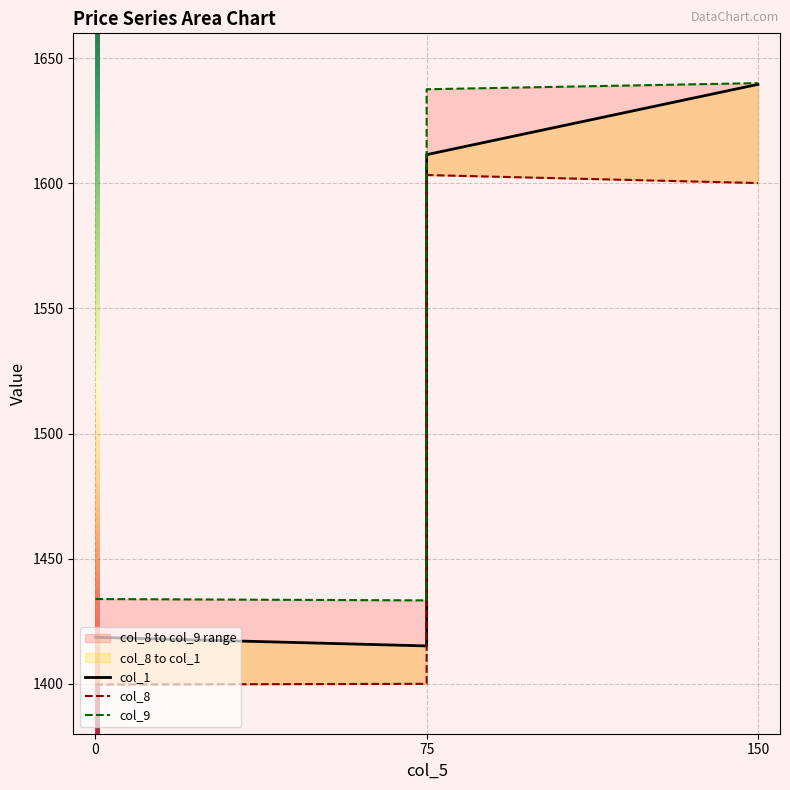

True or false: col_1 and col_9 cross at least once.

False